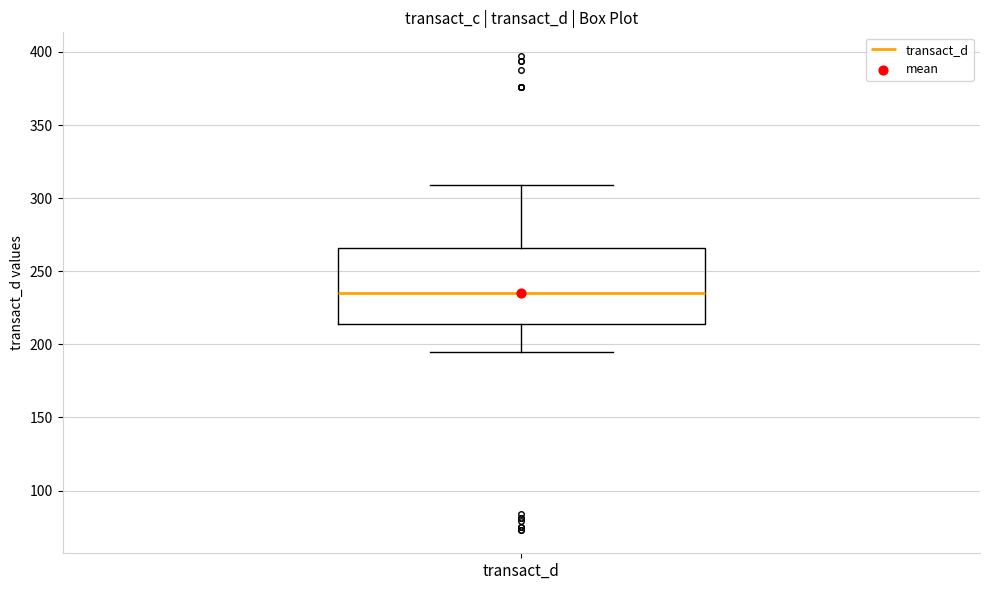

Read this box plot against the y-axis: the position of the median line, the range covered by the box, and the ends of both whiskers. The values are not printed on the chart, so give them approximately, as read against the axis.

median 235, box 215 to 265, whiskers 195 to 310